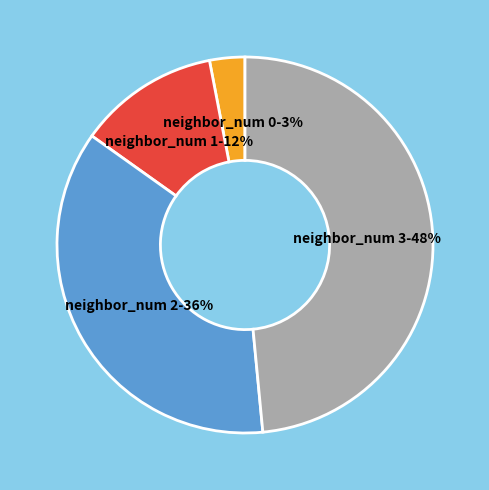

Is the sum of neighbor_num 3-48% and neighbor_num 2-36% greater than half?

Yes